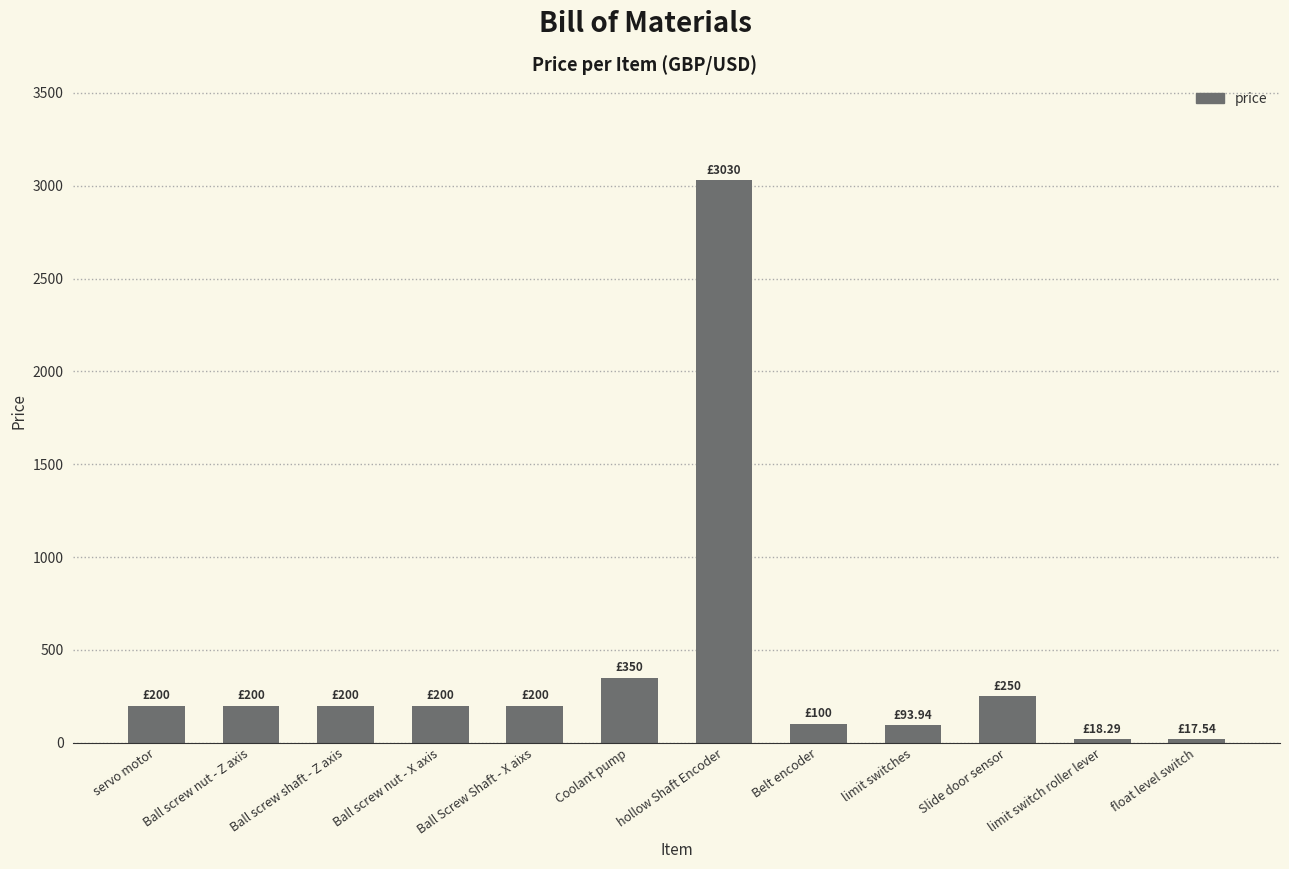

What is the label of the 11th bar from the right?

Ball screw nut - Z axis